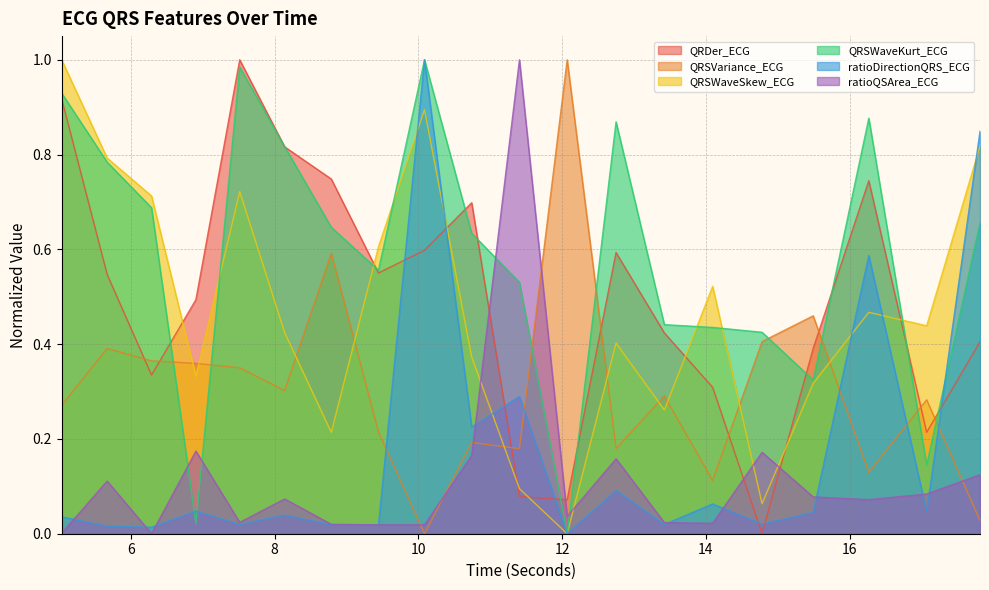

Rank the series at 10.0859375 from lowest to highest value.

QRSVariance_ECG, ratioQSArea_ECG, QRDer_ECG, QRSWaveSkew_ECG, QRSWaveKurt_ECG, ratioDirectionQRS_ECG